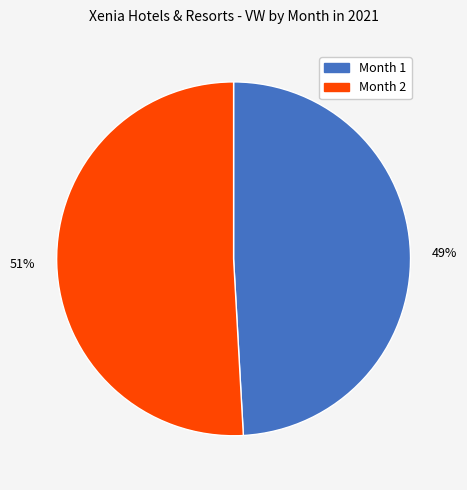

Do 49% and 51% together represent more than half of the pie?

Yes